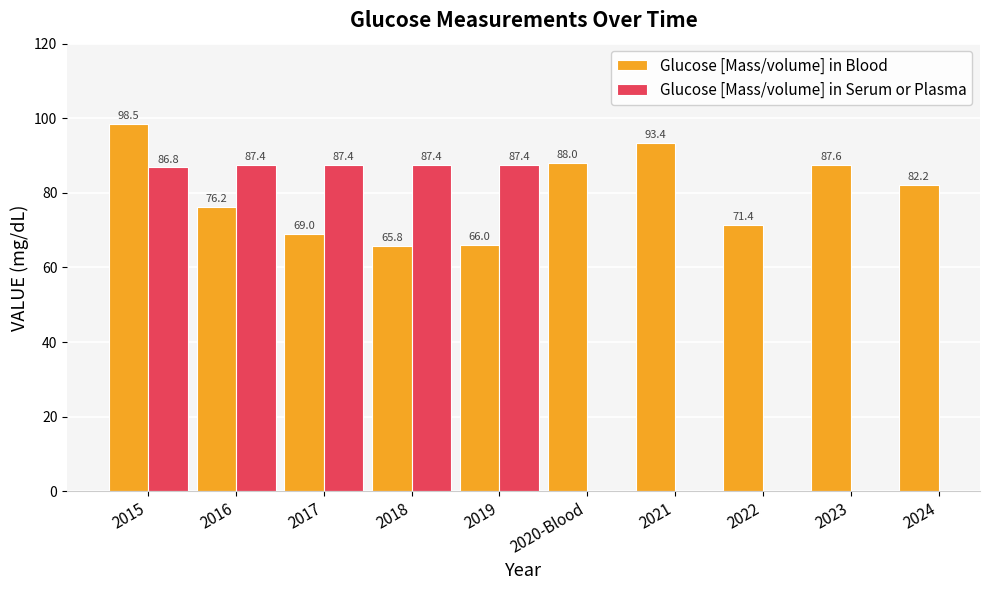

Which has a higher value, 2019 or 2023?

2023